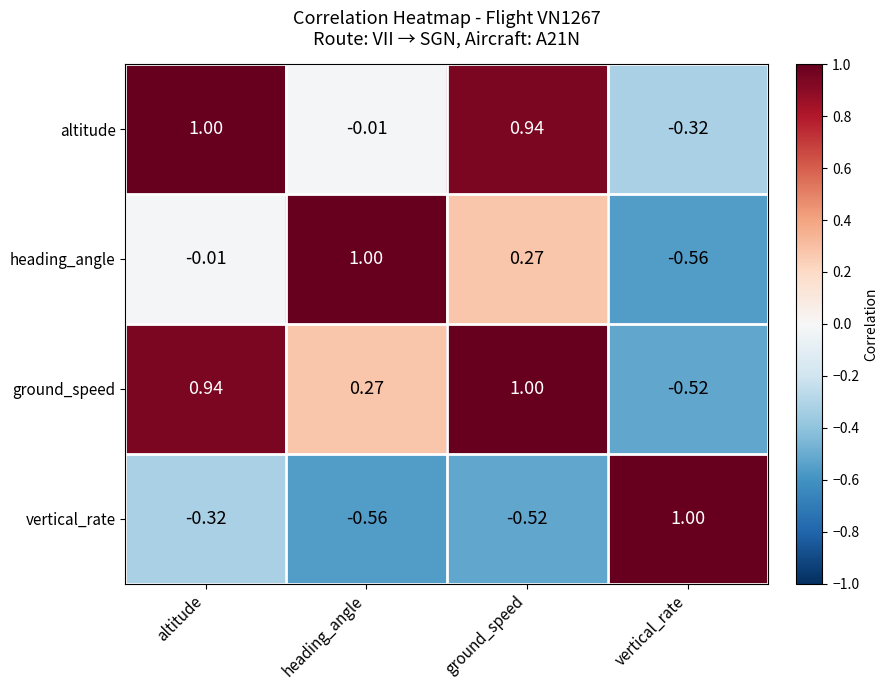

At which category is the sum across all series the highest?

ground_speed